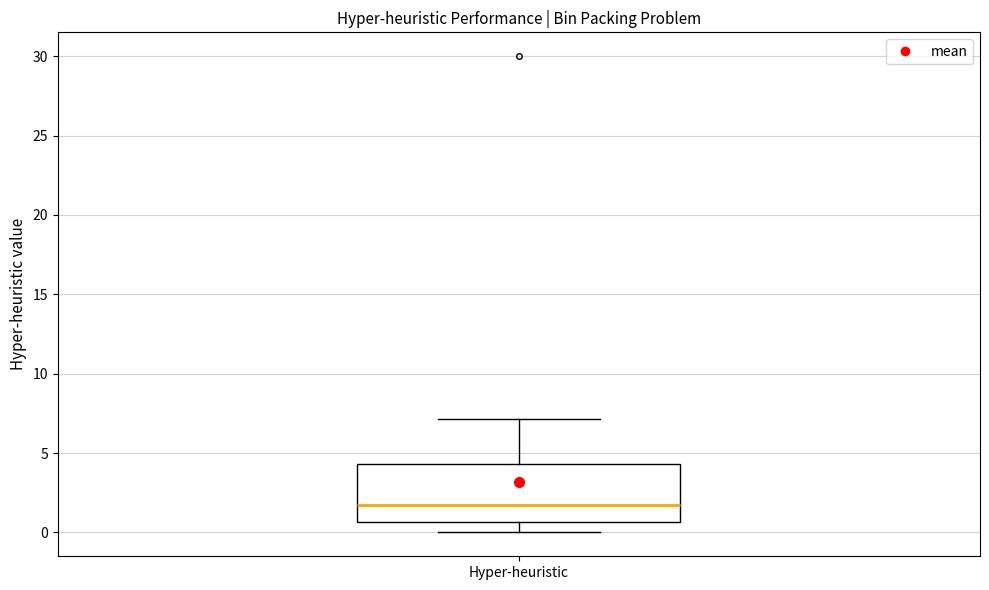

Transcribe this box plot: give where the median line is, the range the box spans, and where the two whiskers end, as read against the y-axis. The values are not printed on the chart, so give them approximately, as read against the axis.

median 1.5, box 0.5 to 4.5, whiskers 0.0 to 7.0